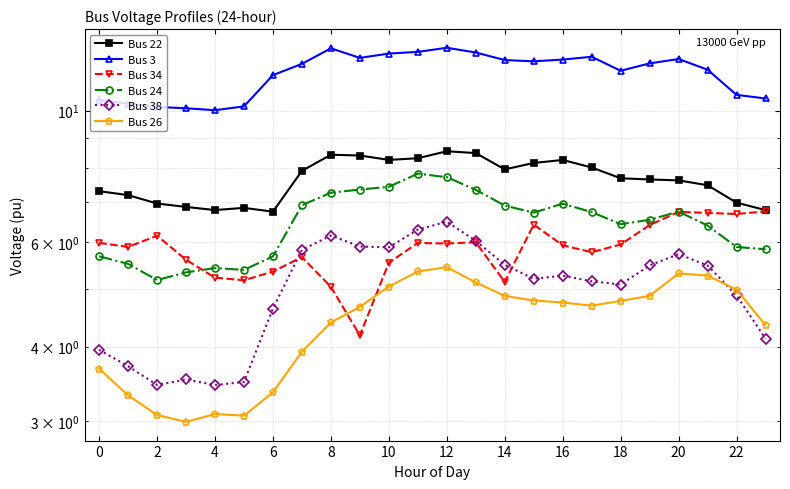

What is the highest value of the Bus 3 series?

12.8